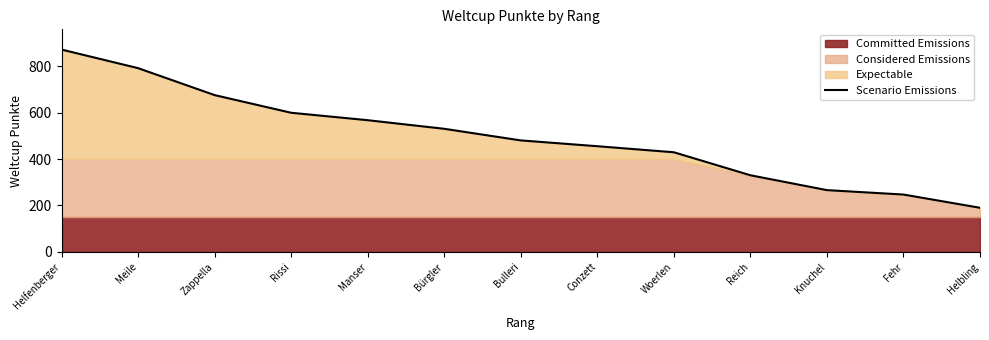

What is the sum of the values at Bulleri and Manser?

1047